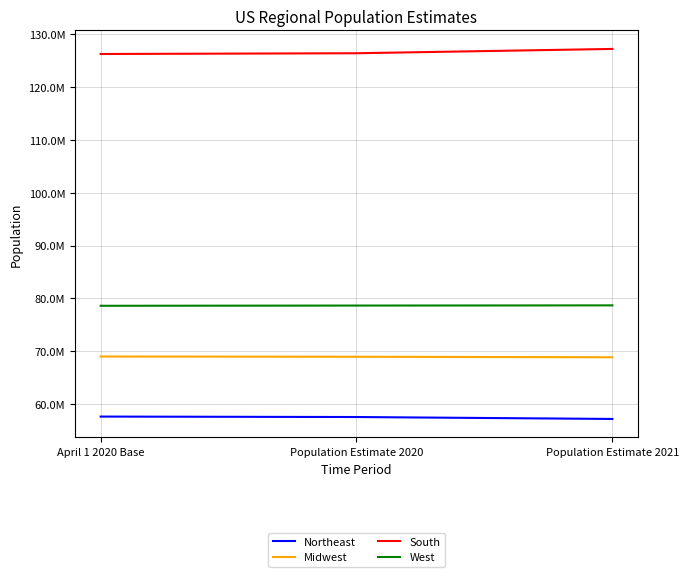

Is this an area chart (filled region under the line)?

No